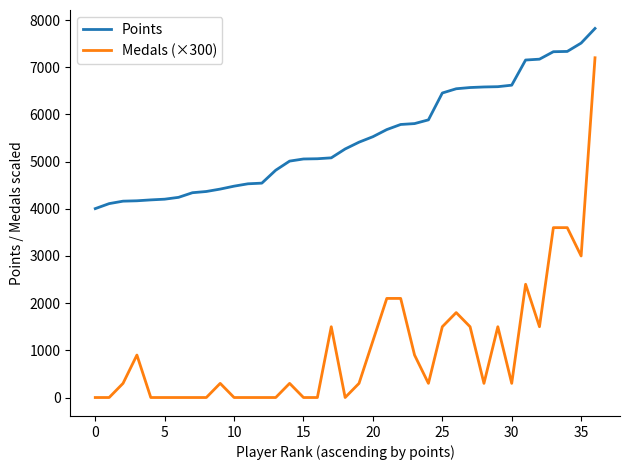

What is the sum of all Medals (×300) values?

38400